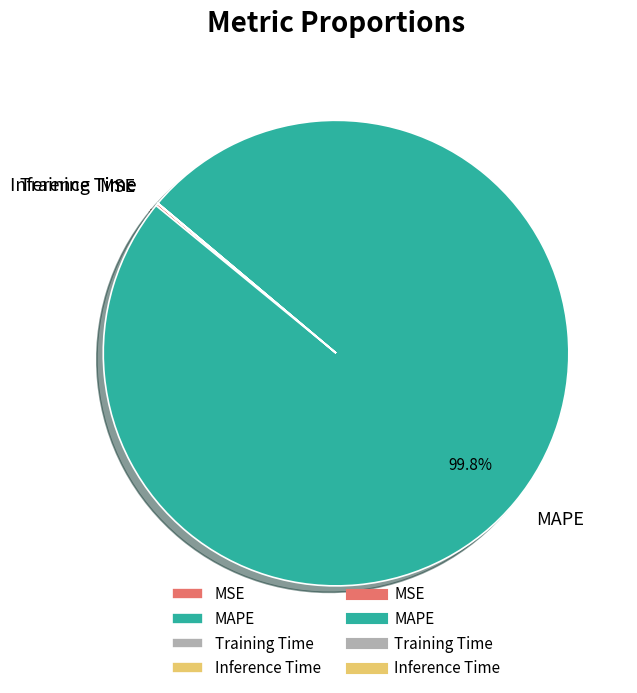

What is the majority slice?

MAPE